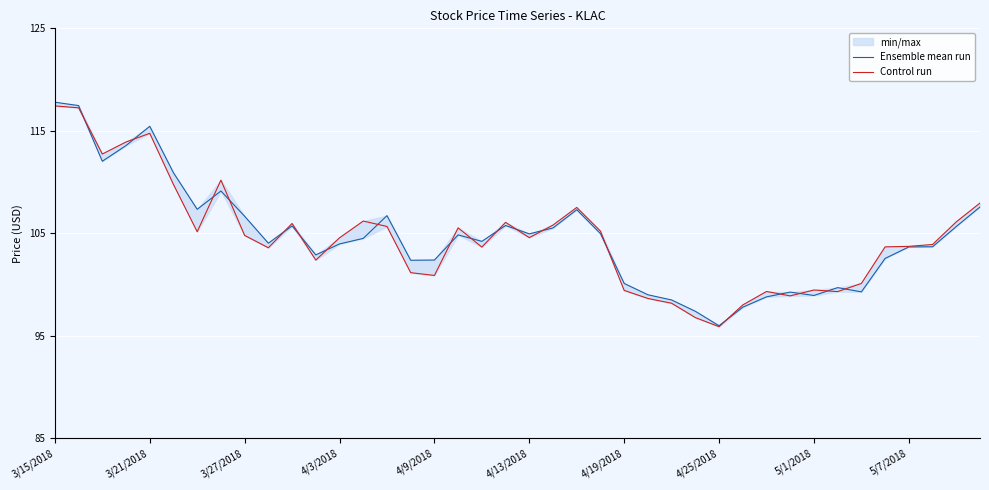

Which series has the largest range (max minus min)?

Ensemble mean run